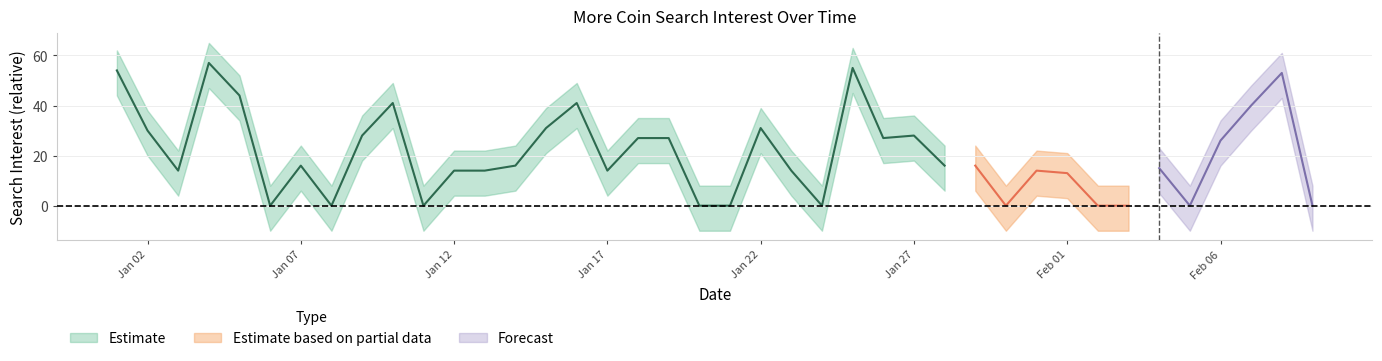

Rank the categories by Estimate_center value from lowest to highest.

5, 7, 10, 19, 20, 23, 29, 32, 33, 35, 39, 31, 2, 11, 12, 16, 22, 30, 34, 6, 13, 27, 28, 36, 17, 18, 25, 8, 26, 1, 14, 21, 37, 9, 15, 4, 38, 0, 24, 3